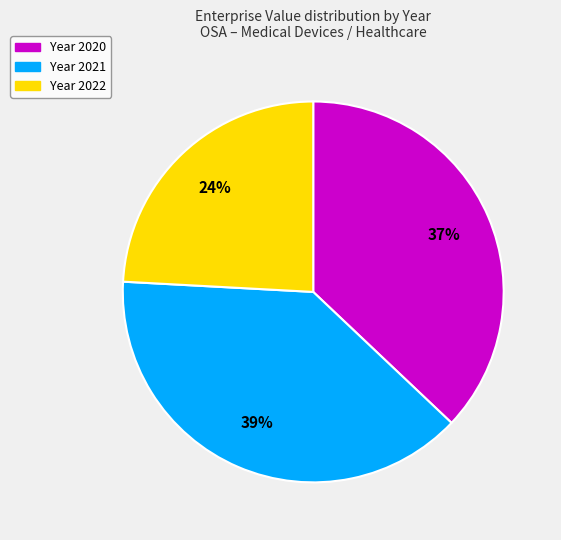

To the nearest percent, what is the difference between the largest and smallest slice percentages?

15%